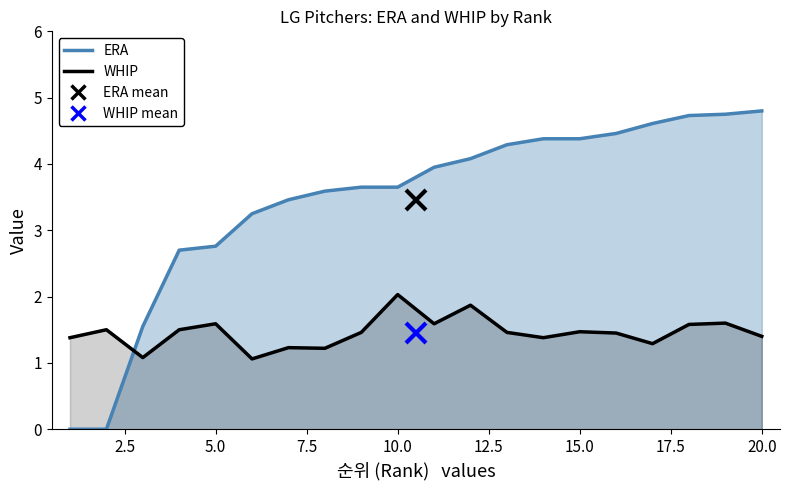

The value of WHIP at 15 is 1.5. True or false?

True